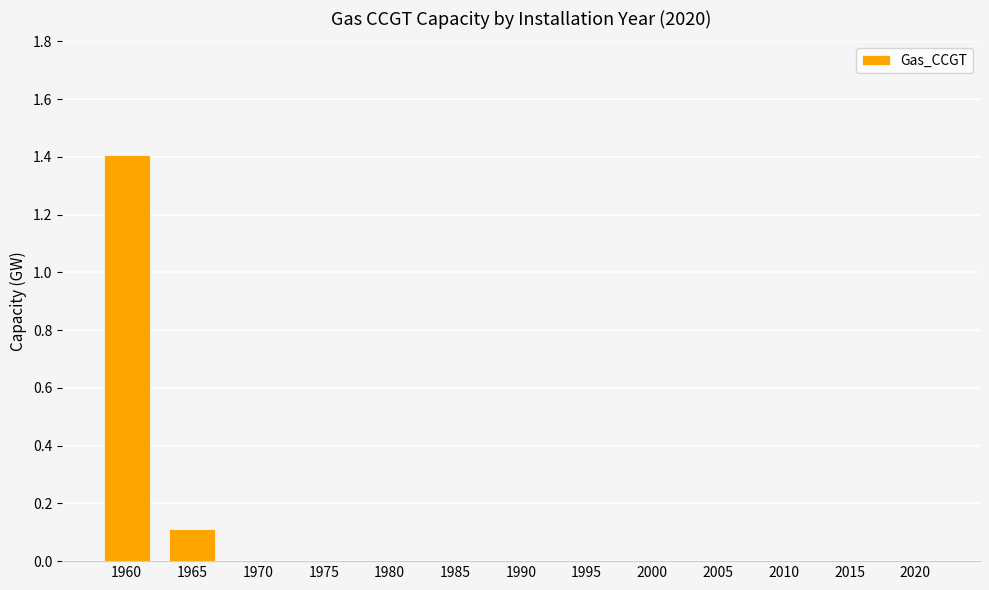

True or false: the data shows 0.1 at 1965.

True